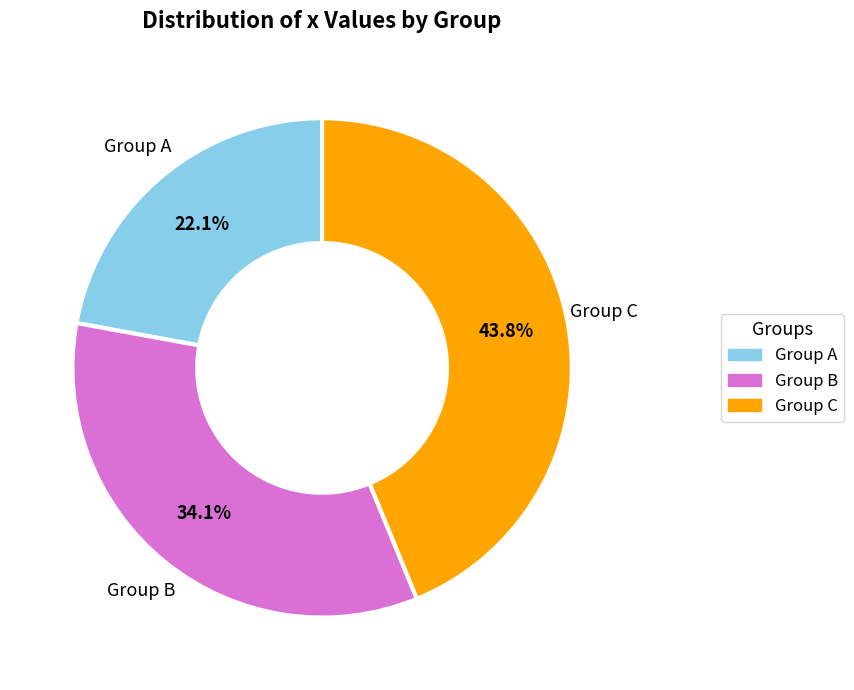

Is there a majority slice in this chart?

No